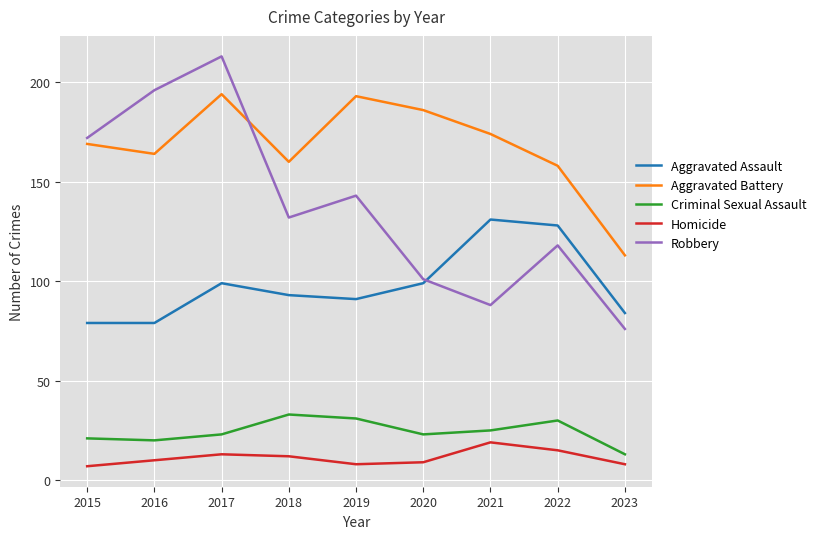

What is the total value across all series at 2022?

449